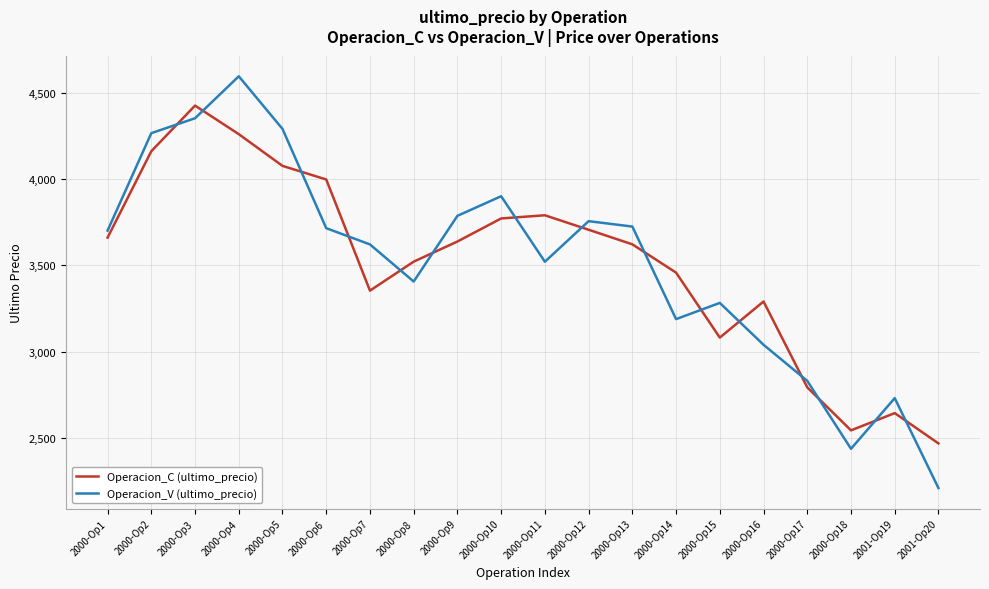

At 2000-Op16, list the series in order from smallest to largest.

Operacion_V (ultimo_precio), Operacion_C (ultimo_precio)